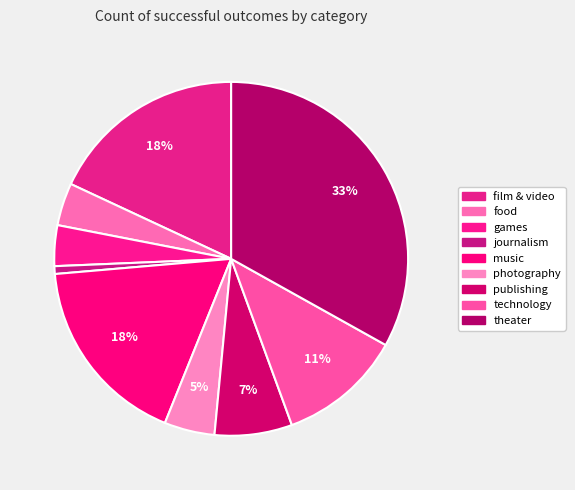

Does any single category account for the majority?

No